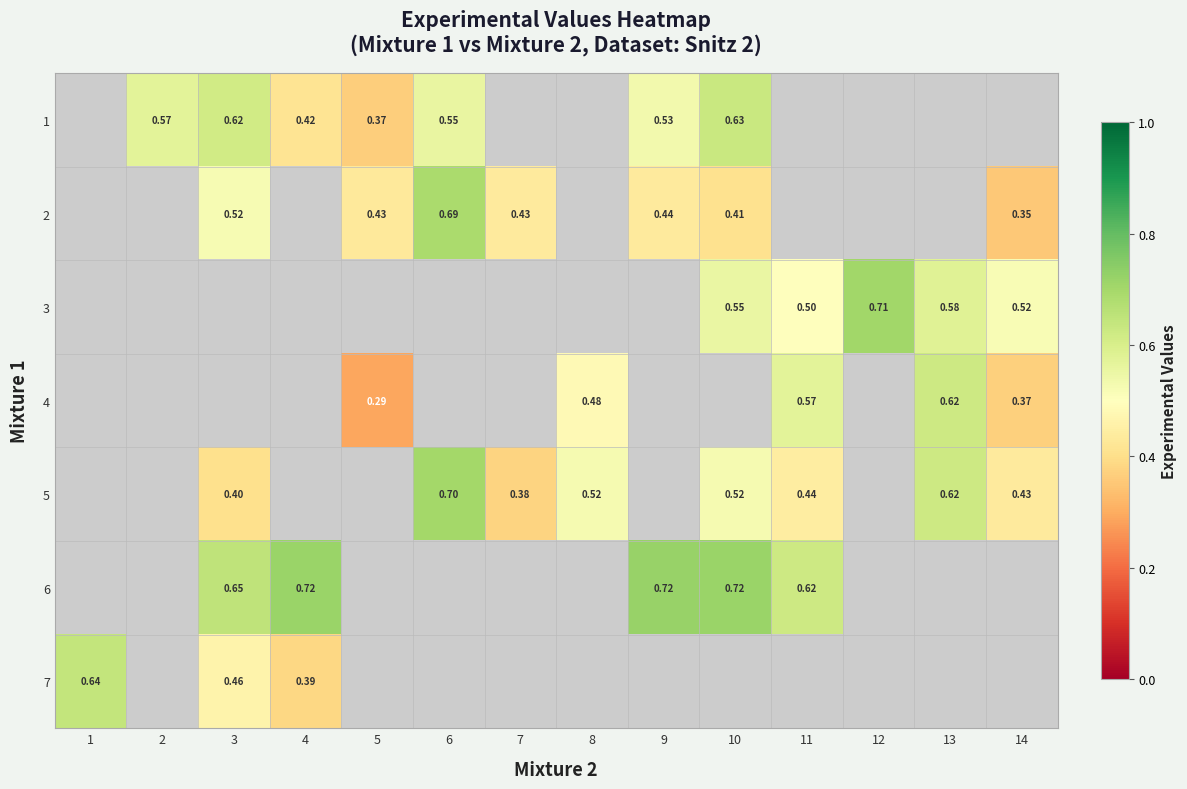

Where does the row_1 series first go above 0?

3